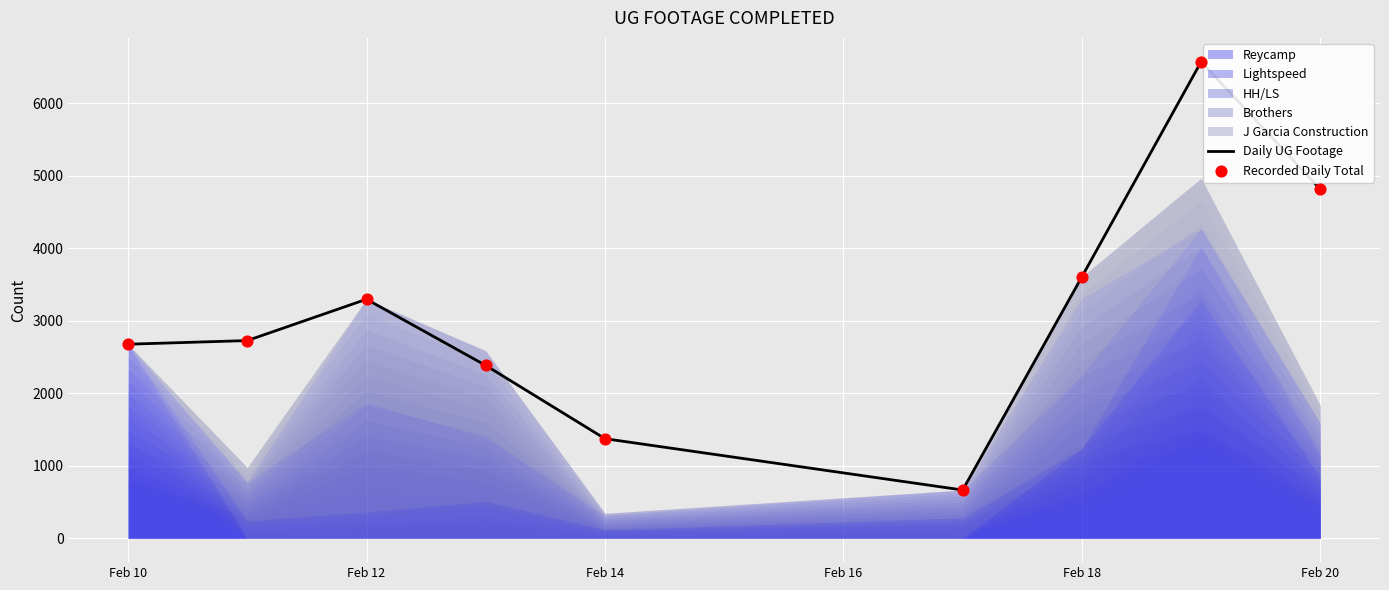

At how many categories does at least one series exceed 5482?

1